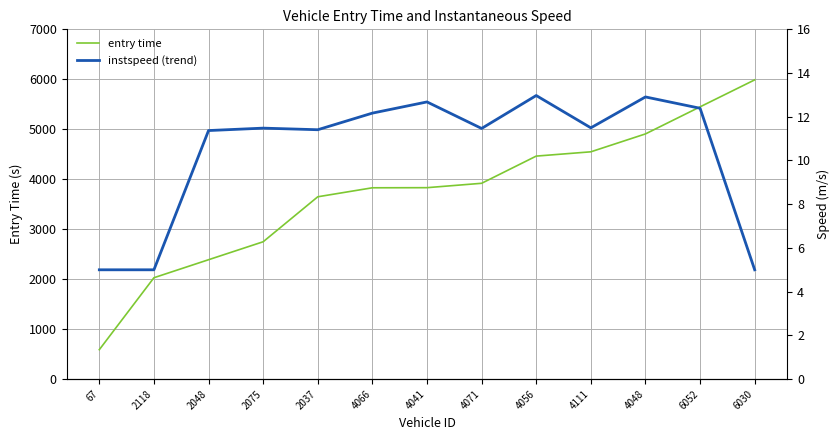

Which category has the highest value in the instspeed (trend) series?

4056